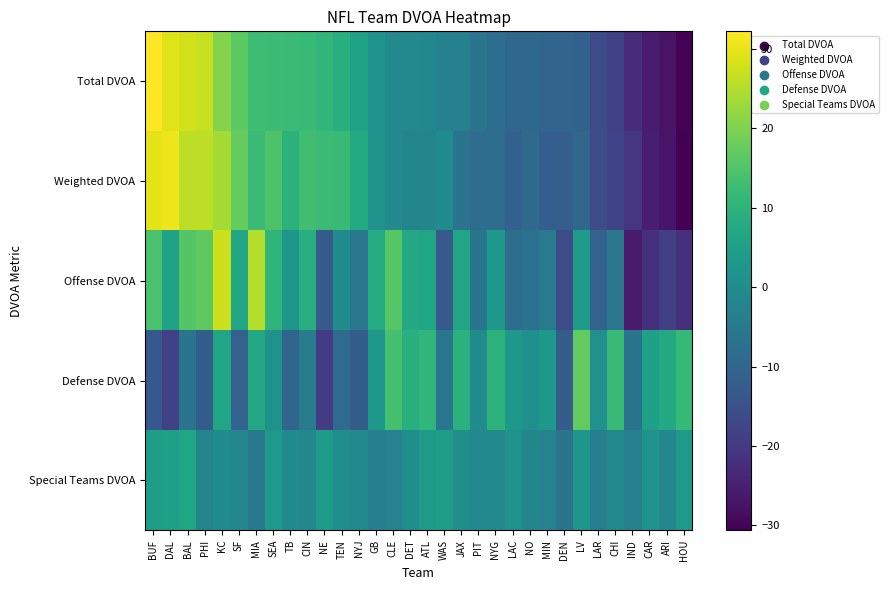

What is the total value across all series at WAS?

-17.7